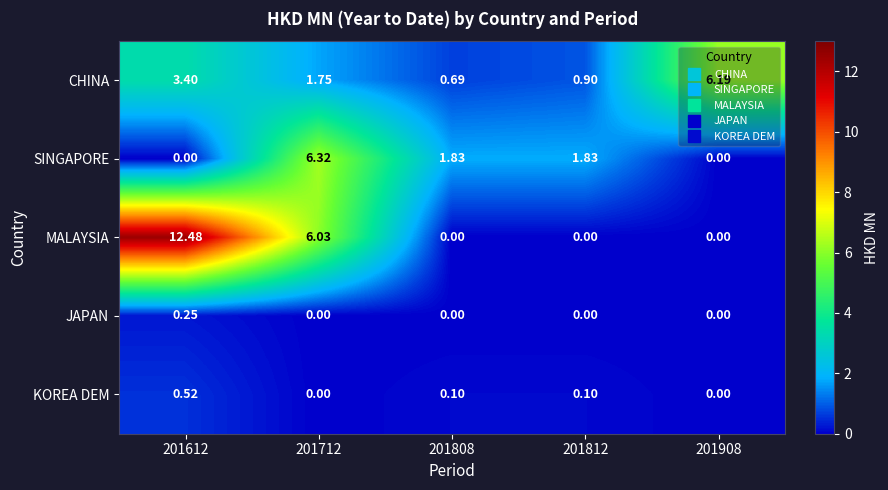

Which series has the widest spread of values?

MALAYSIA